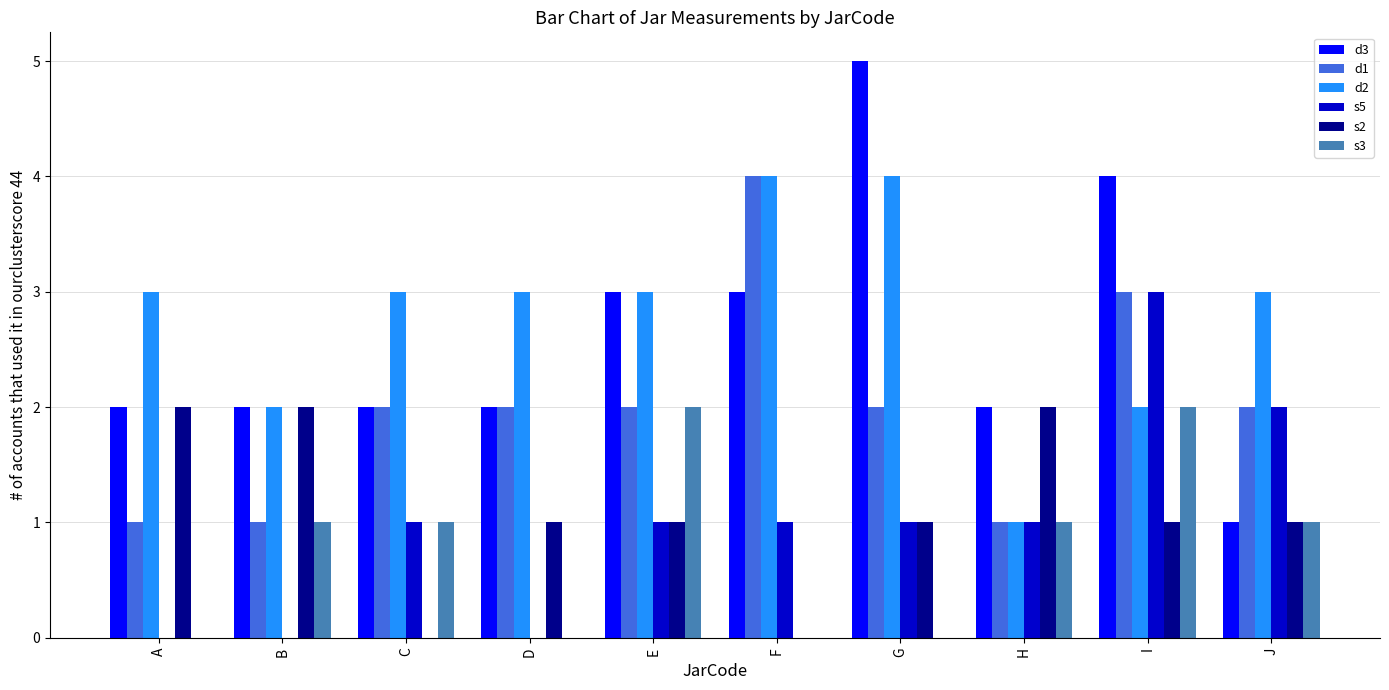

Read the s3 value at B.

1